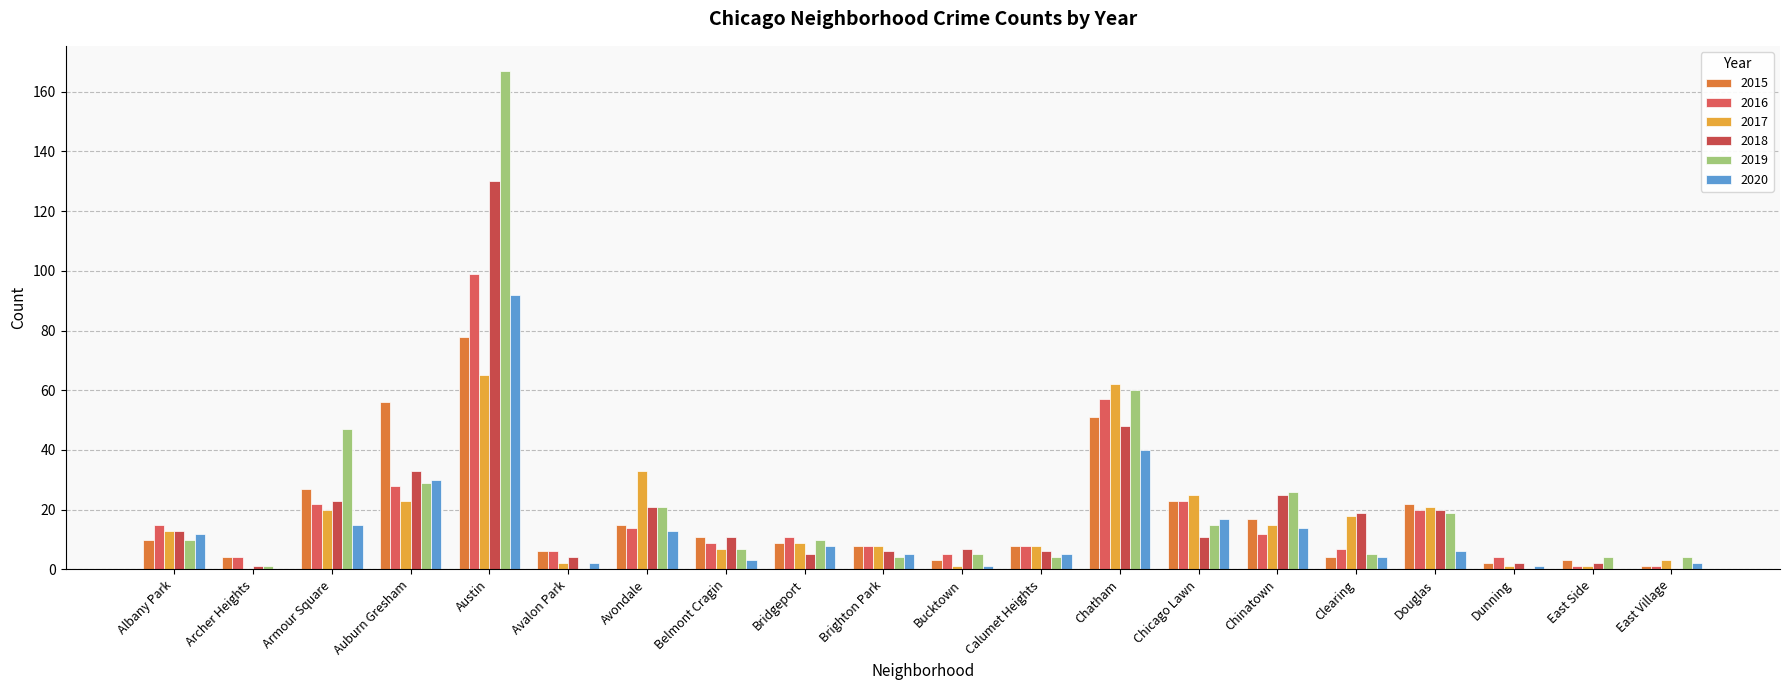

What is the total value across all series at Austin?

631